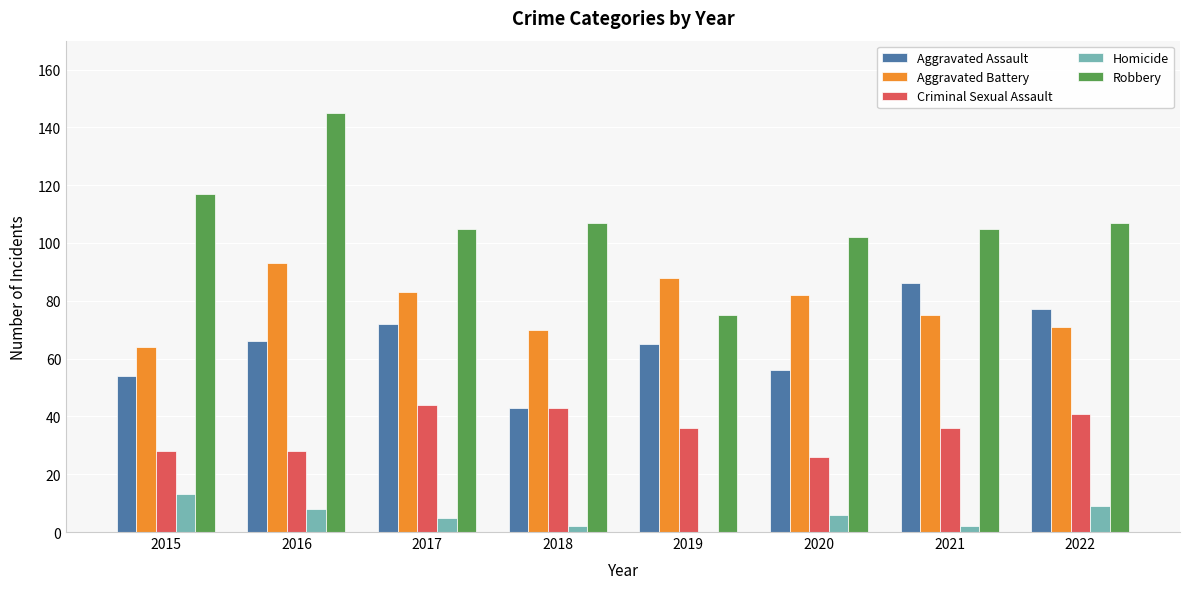

The value of Robbery at 2018 is 107. True or false?

True